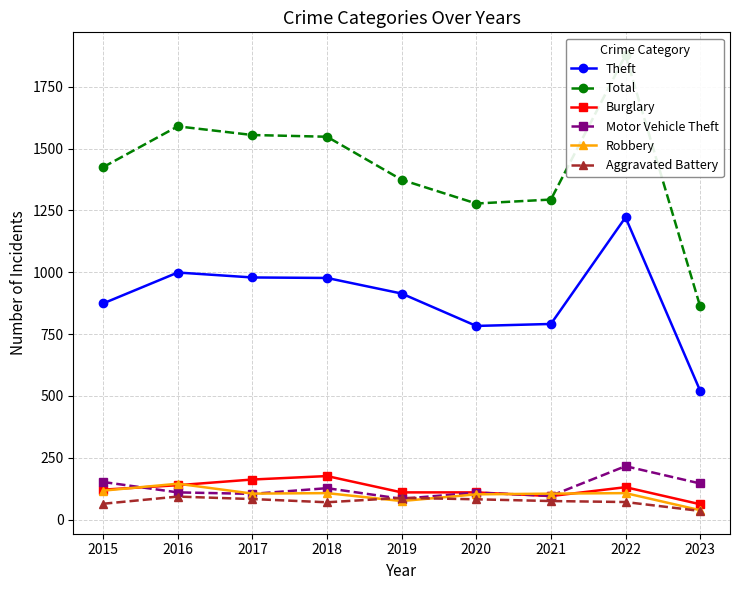

How many values in the Burglary series exceed 121?

4